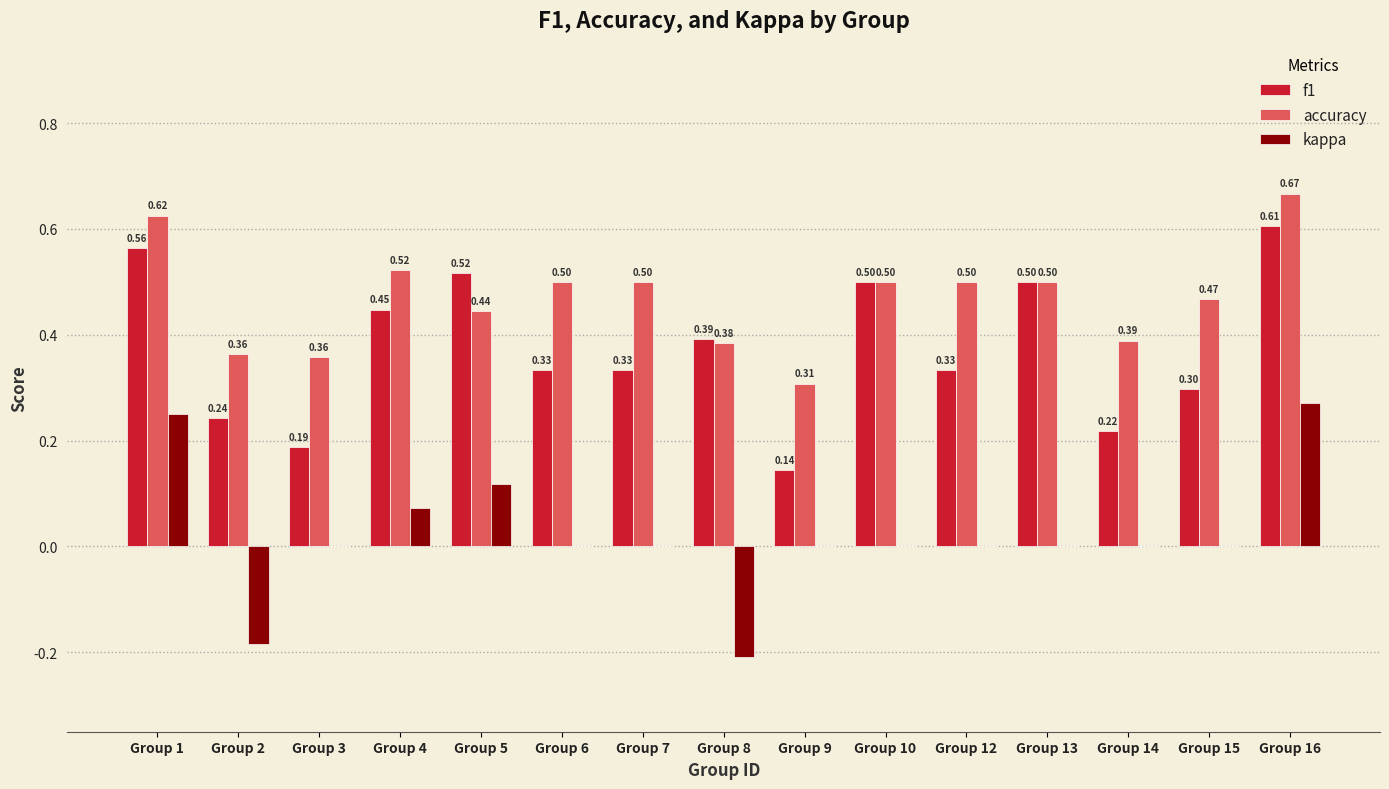

What is the sum of the accuracy values at Group 13 and Group 8?

0.9